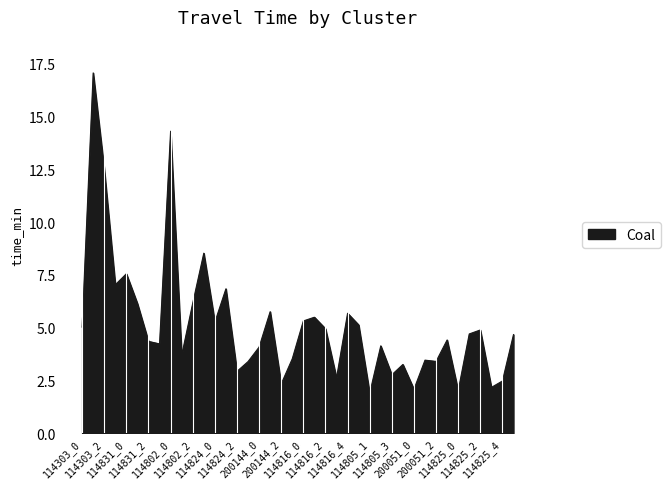

What is the maximum value shown in the chart?

17.1